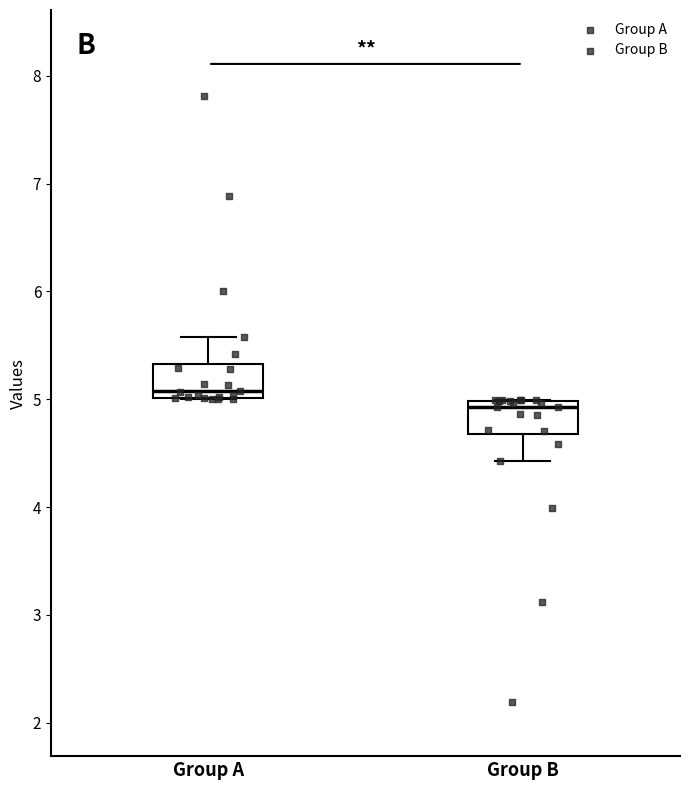

Reading left to right, read every box against the y-axis: the position of its median line, the range the box covers, and the ends of its whiskers. The values are not printed on the chart, so give them approximately, as read against the axis.

Group A: median 5.1, box 5.0 to 5.3, whiskers 5.0 to 5.6
Group B: median 4.9, box 4.7 to 5.0, whiskers 4.4 to 5.0